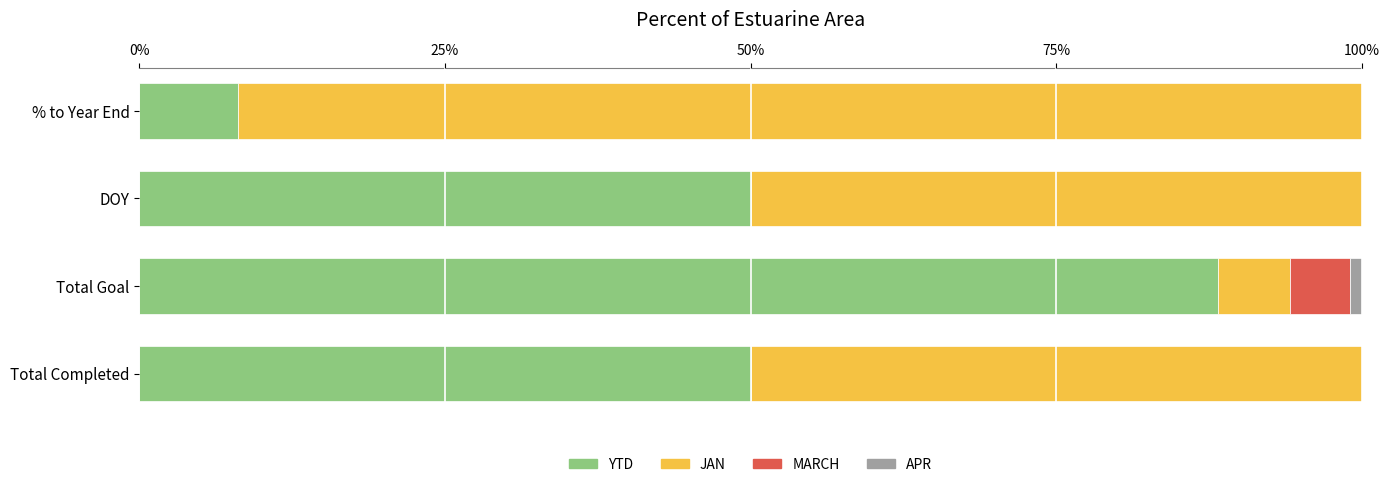

The value of YTD at % to Year End is 8.1. True or false?

True